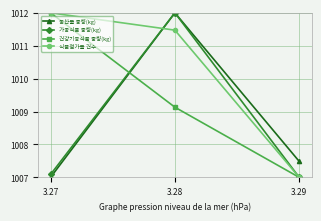

The value of 농산물 중량(kg) at 3.27 is 1518.3. True or false?

False